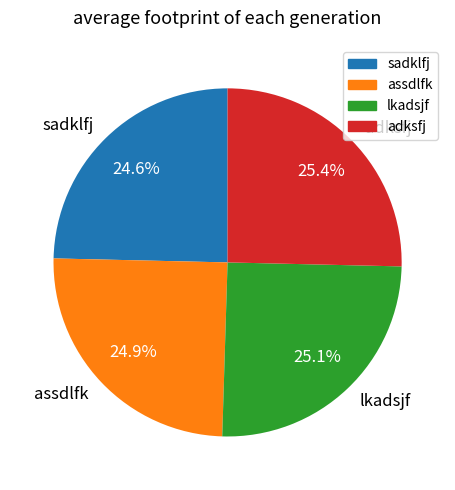

Approximately how many times larger is the value at assdlfk compared to sadklfj?

1.0